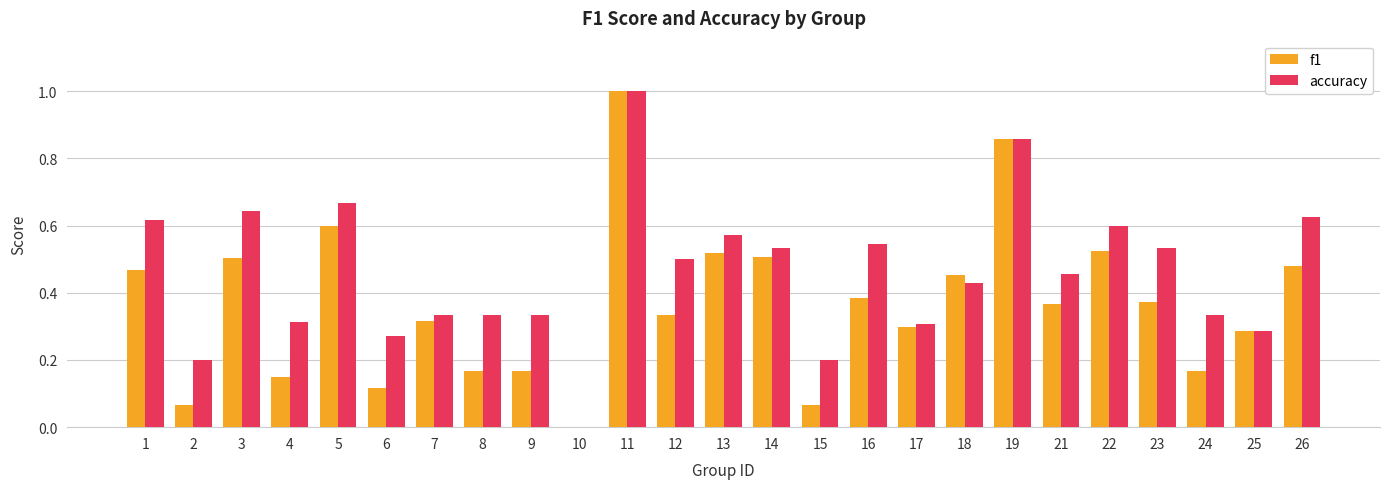

At which label does accuracy reach its peak?

11